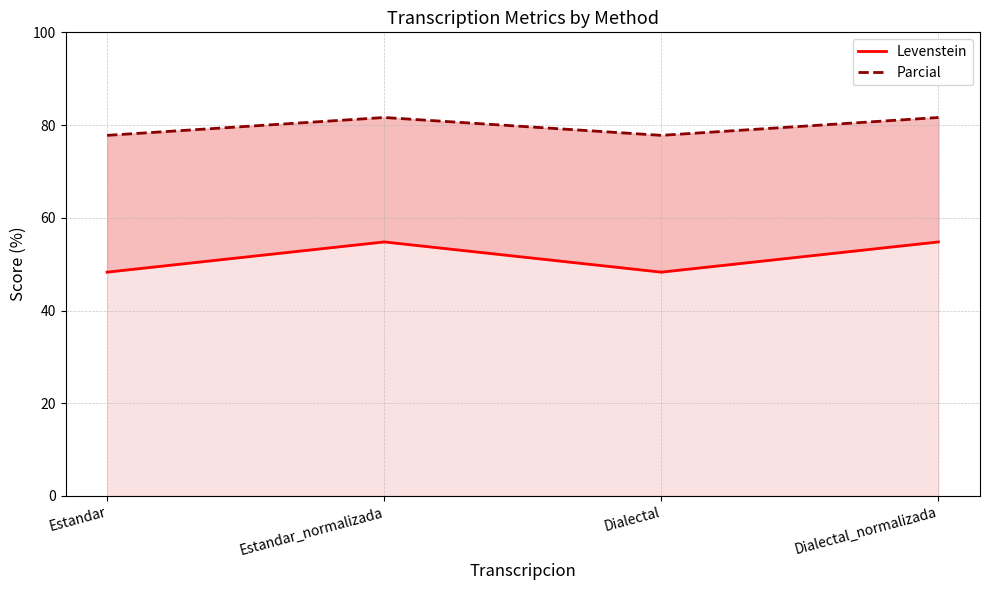

At which category is the sum across all series the highest?

Estandar_normalizada